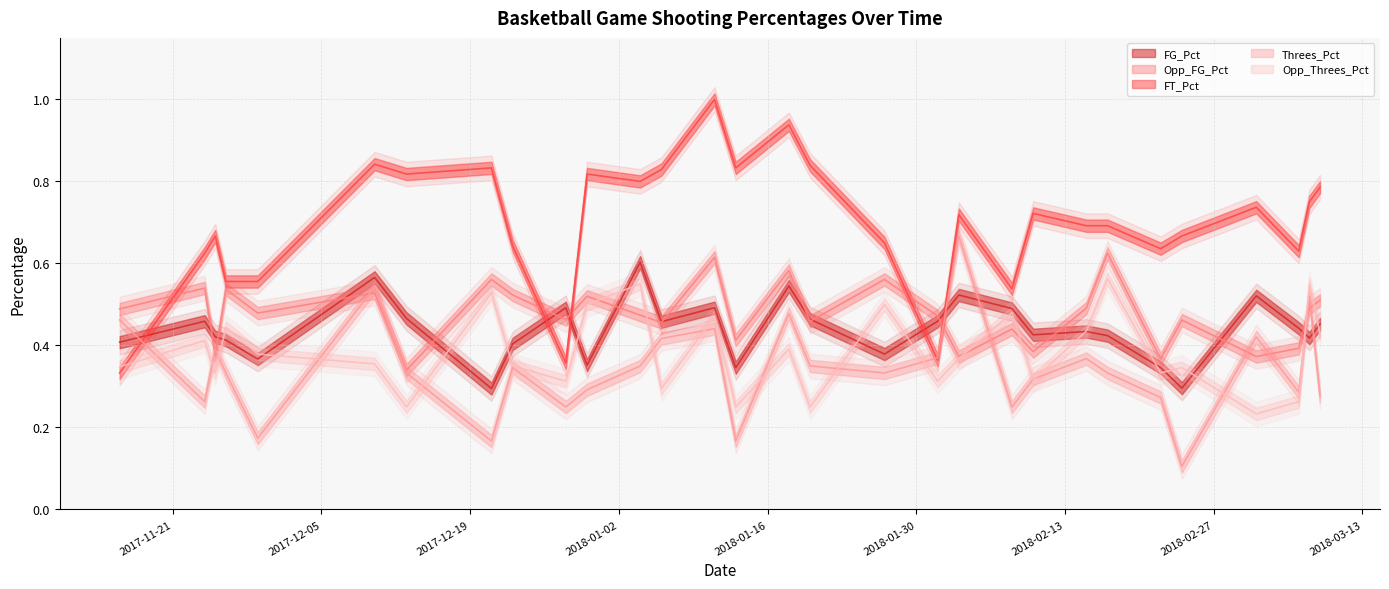

True or false: Threes_Pct and FT_Pct intersect in this chart.

True